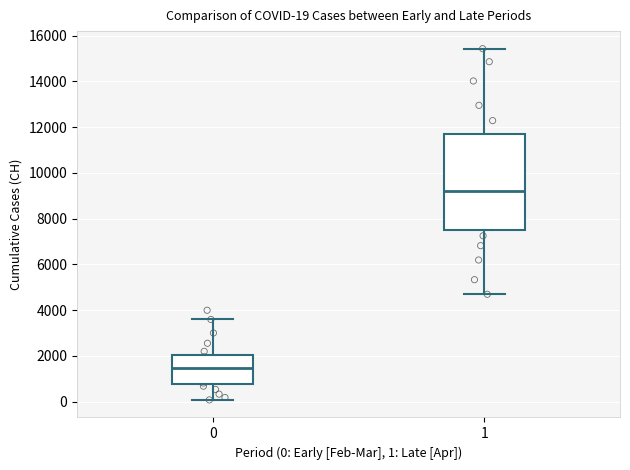

Which box has the lowest median line?

0